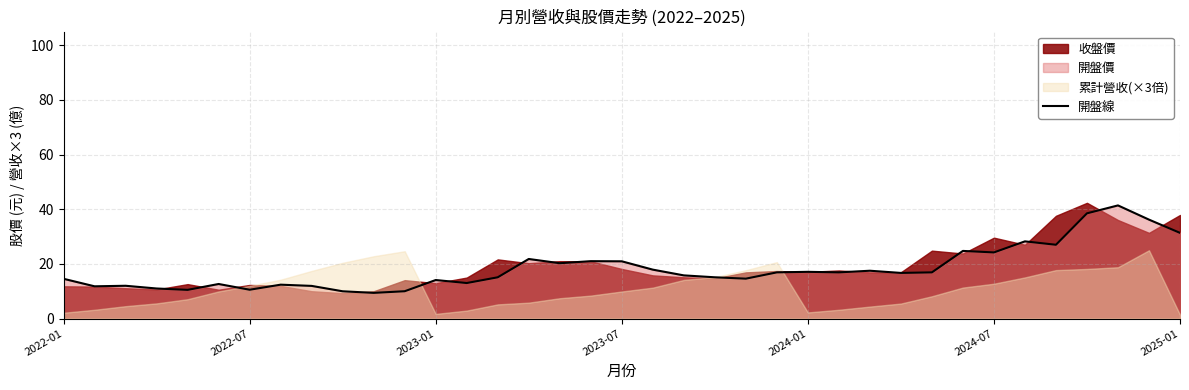

What is the highest value of the 開盤線 series?

41.4